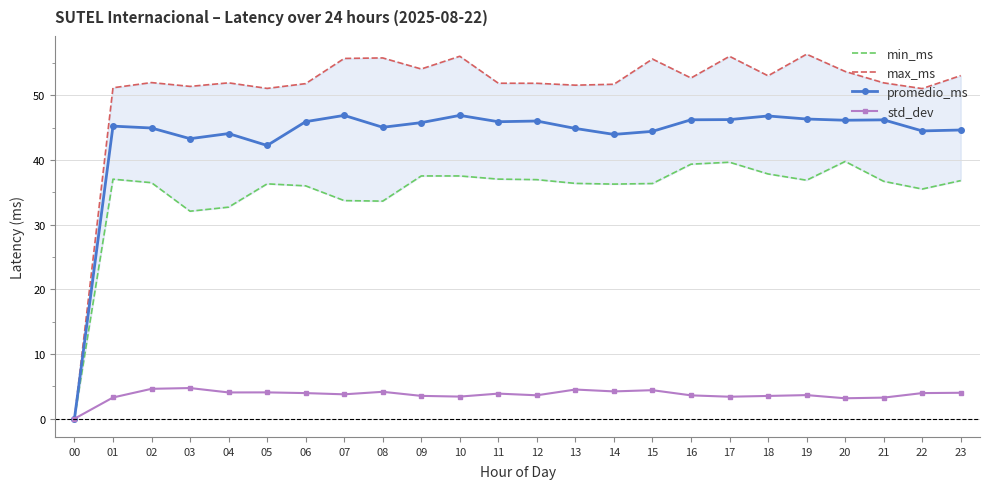

What value does the min_ms series have at 12?

37.0